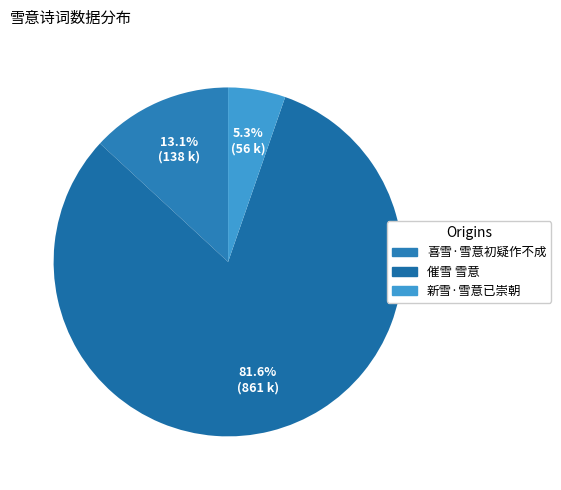

How many segments does this pie chart have?

3